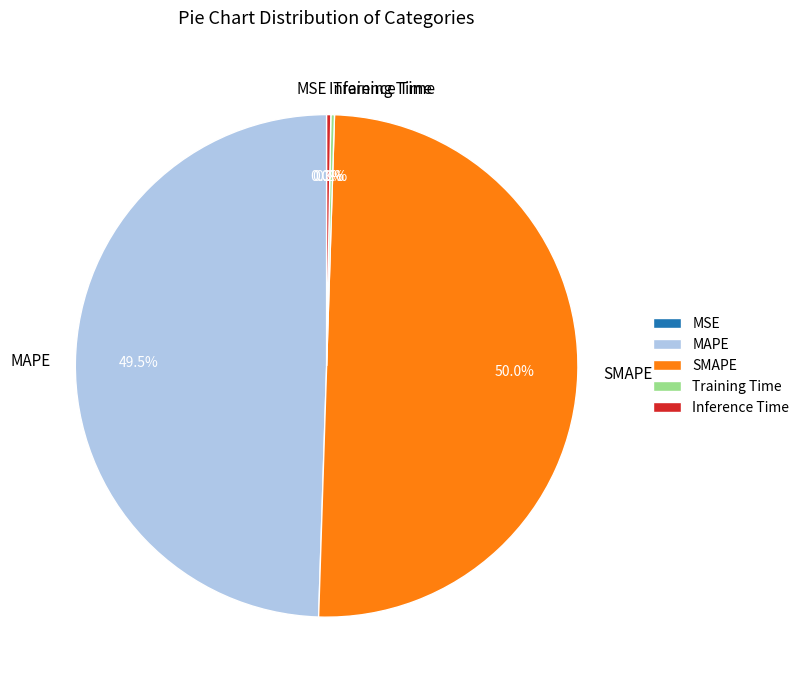

Which slice is the largest?

SMAPE